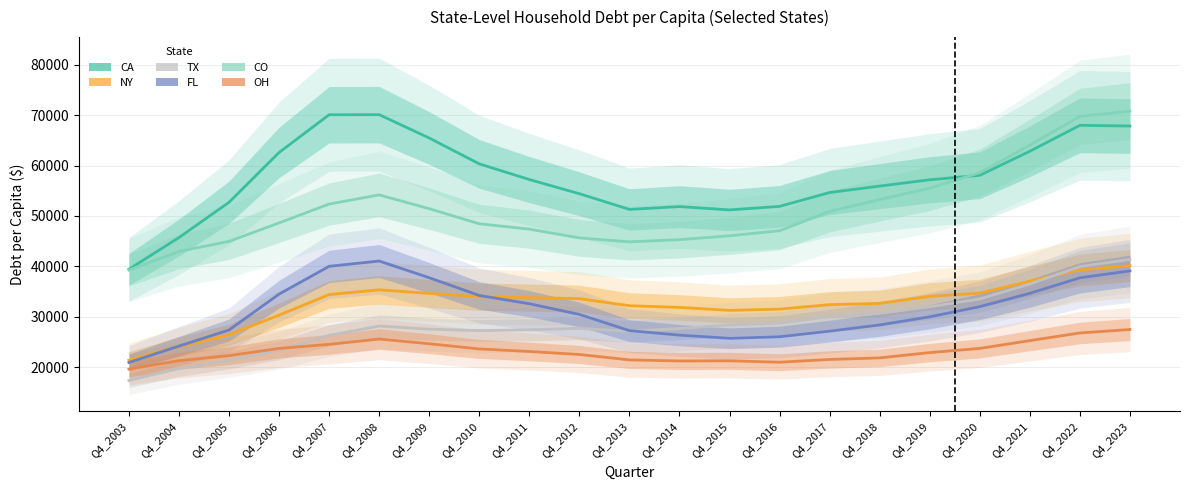

What is the sum of all NY values?

684600